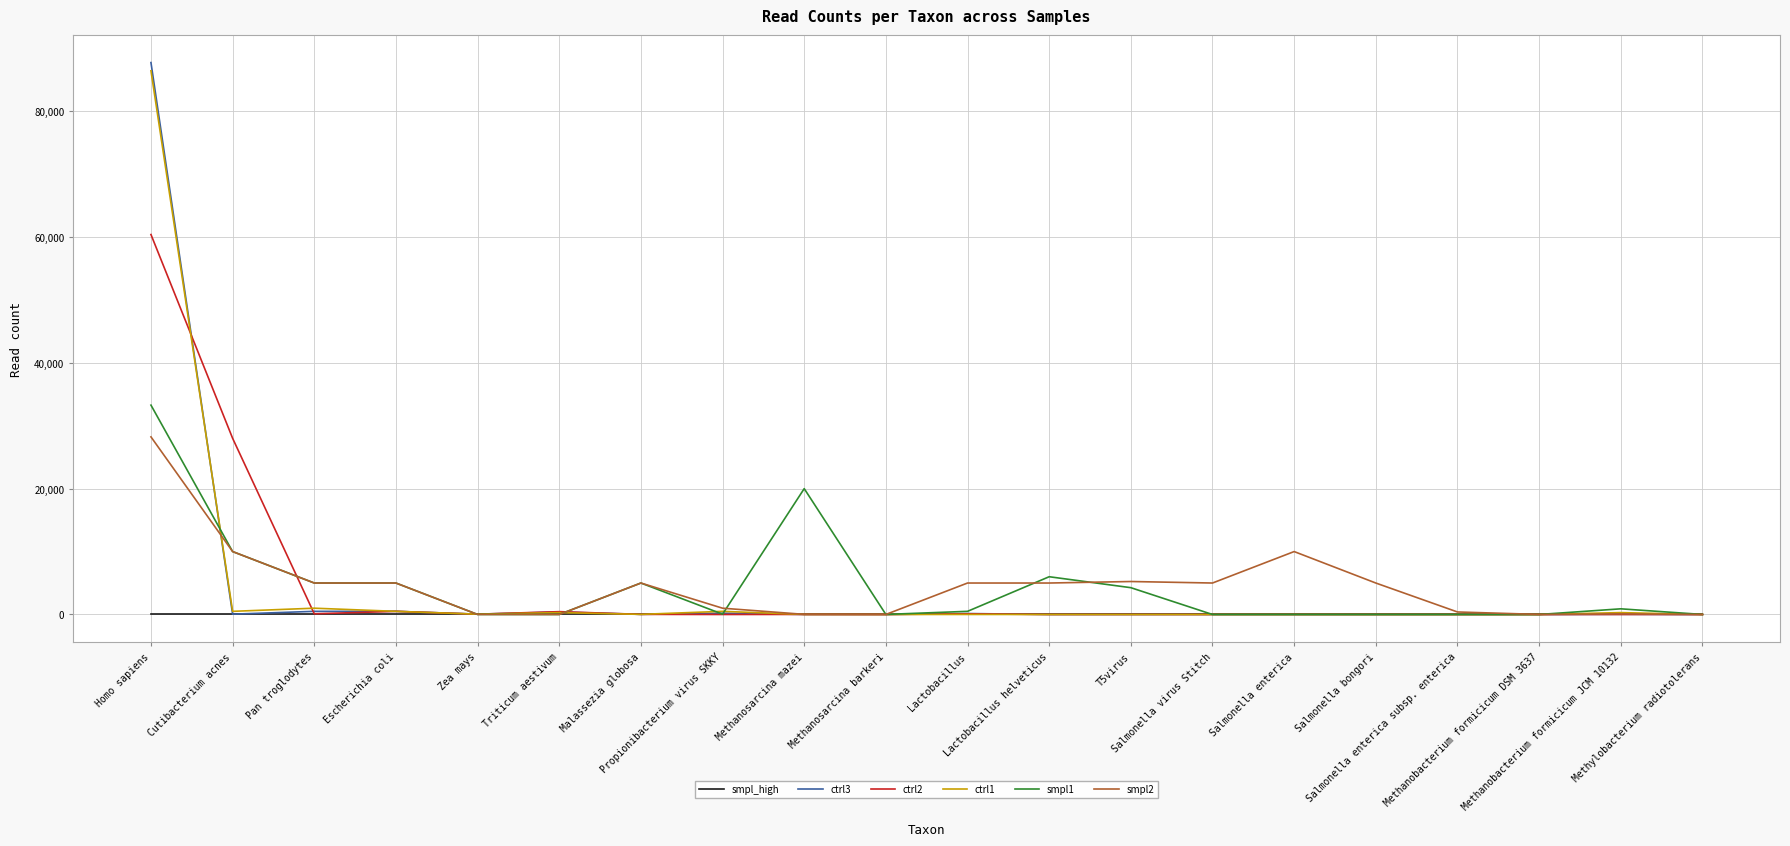

What is the greatest value displayed?

87710